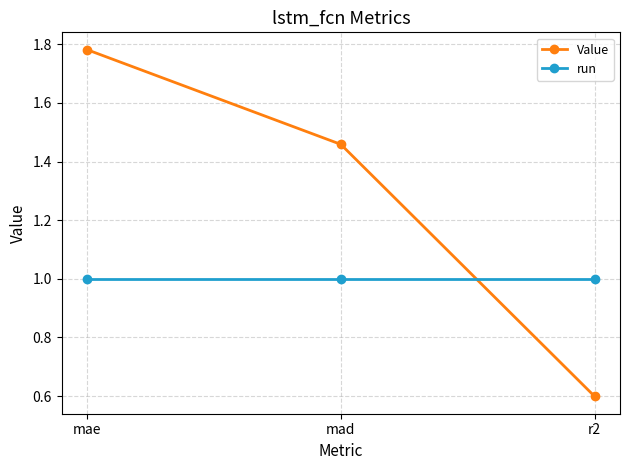

What position from the left is r2?

3